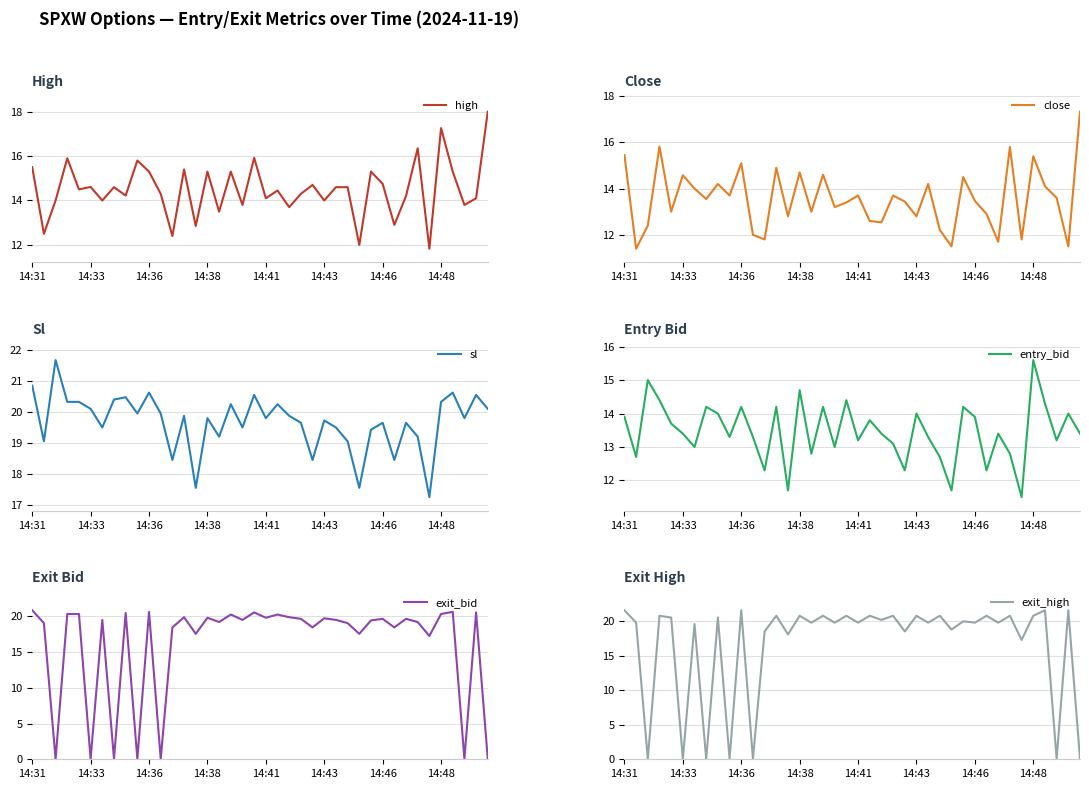

What is the sum of all exit_bid values?

645.6